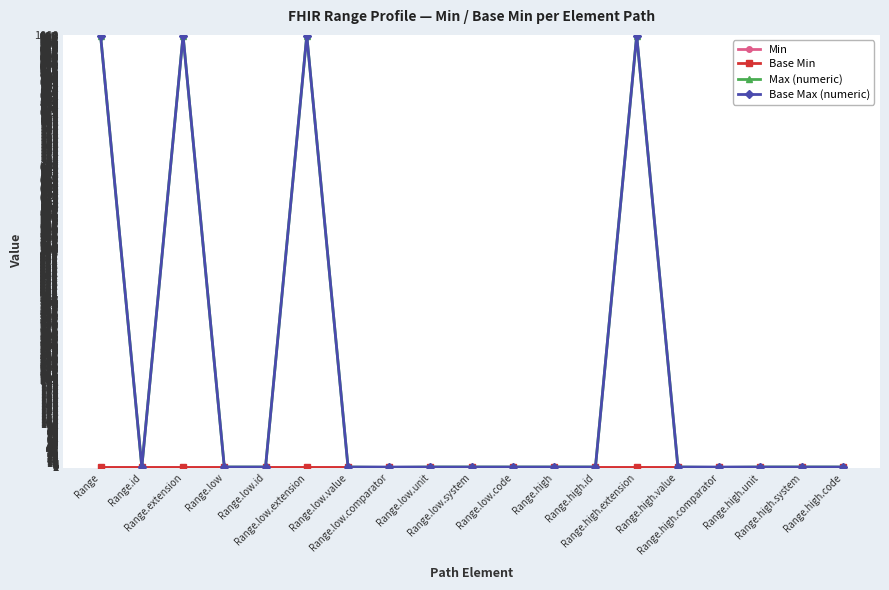

Does the chart have visible grid lines?

Yes